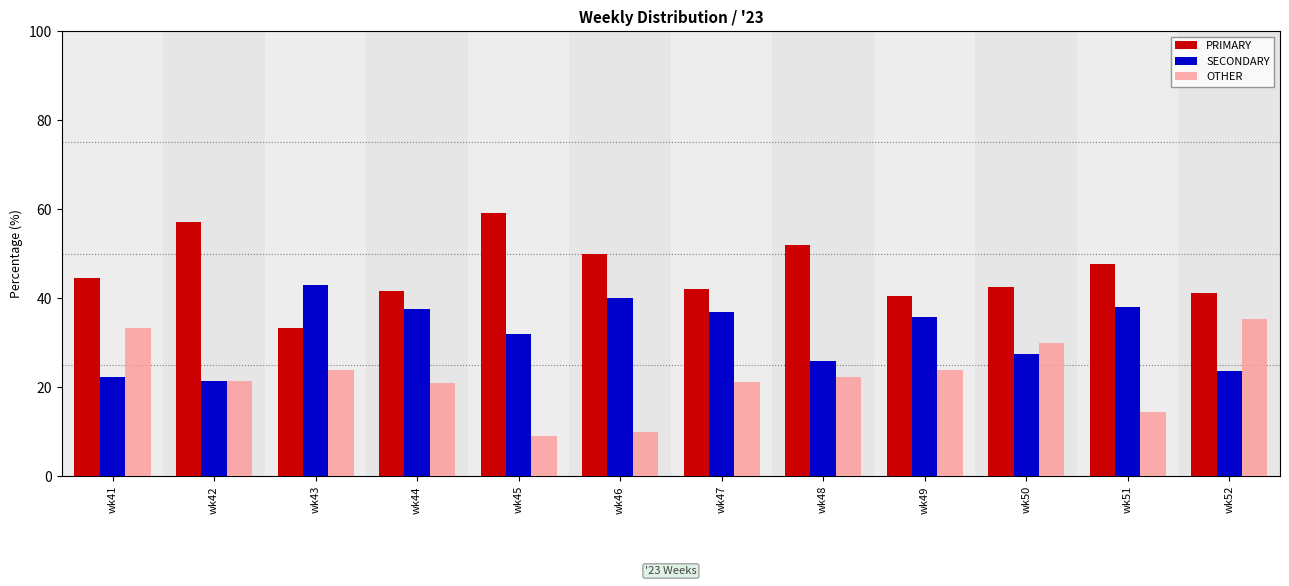

What are all the series names shown in the legend?

PRIMARY, SECONDARY, OTHER